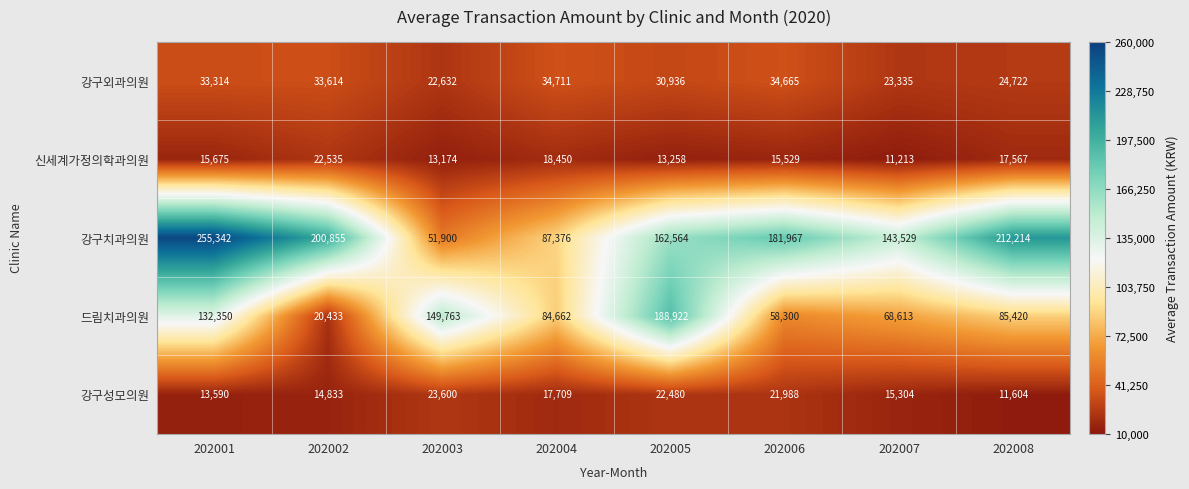

How many series are shown in this chart?

5